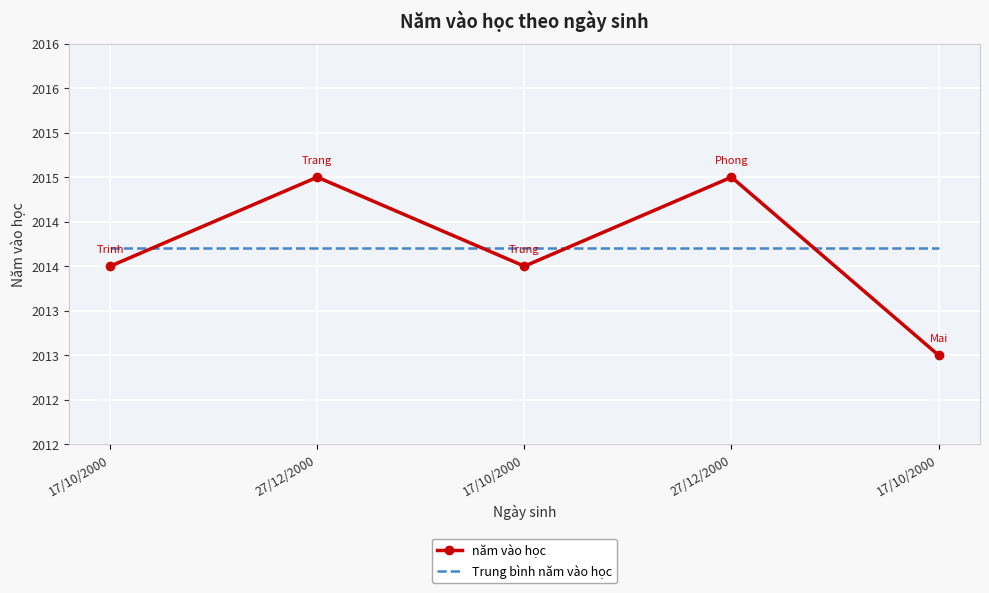

What are all the series names shown in the legend?

năm vào học, Trung bình năm vào học